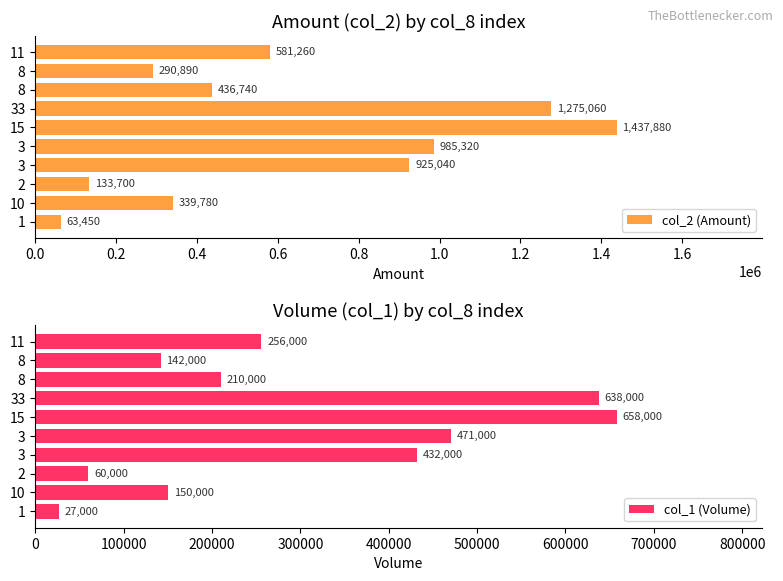

What is the maximum value shown in the chart?

1437880